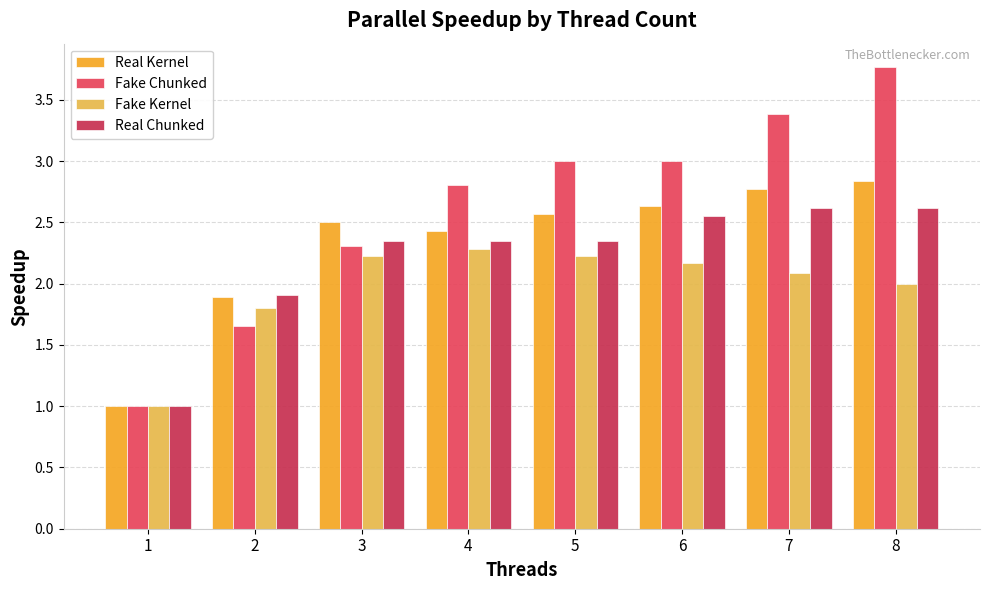

The value of Real Kernel at 7 is 4.3. True or false?

False